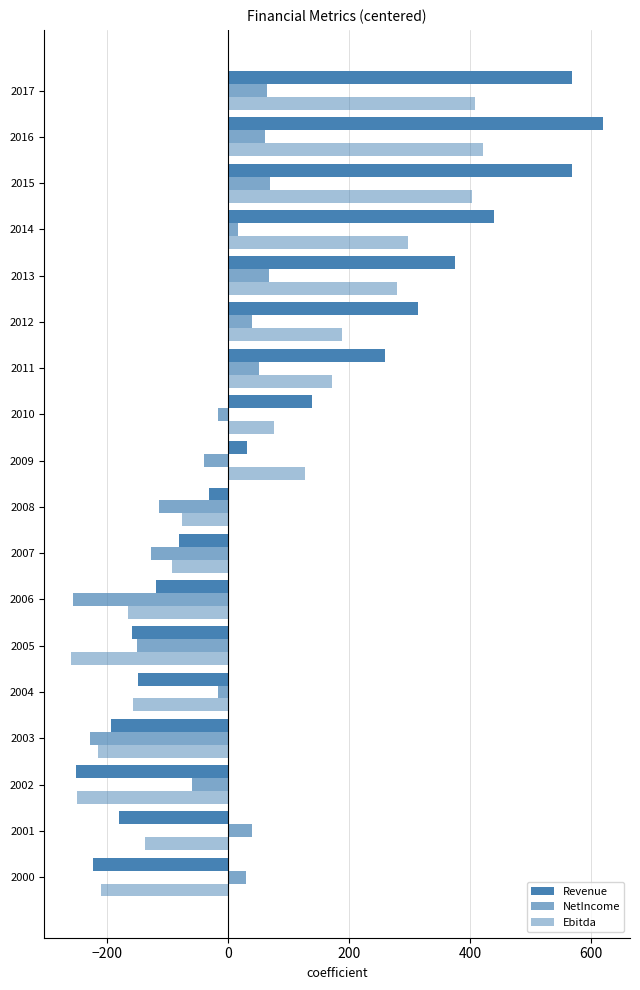

How many values in the Revenue series exceed 31?

9